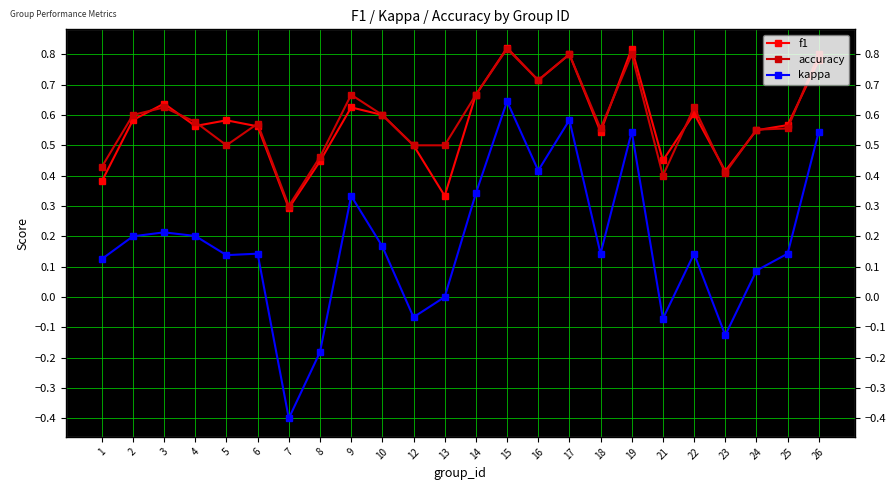

What is the difference between the maximum and minimum values in the accuracy series?

0.5